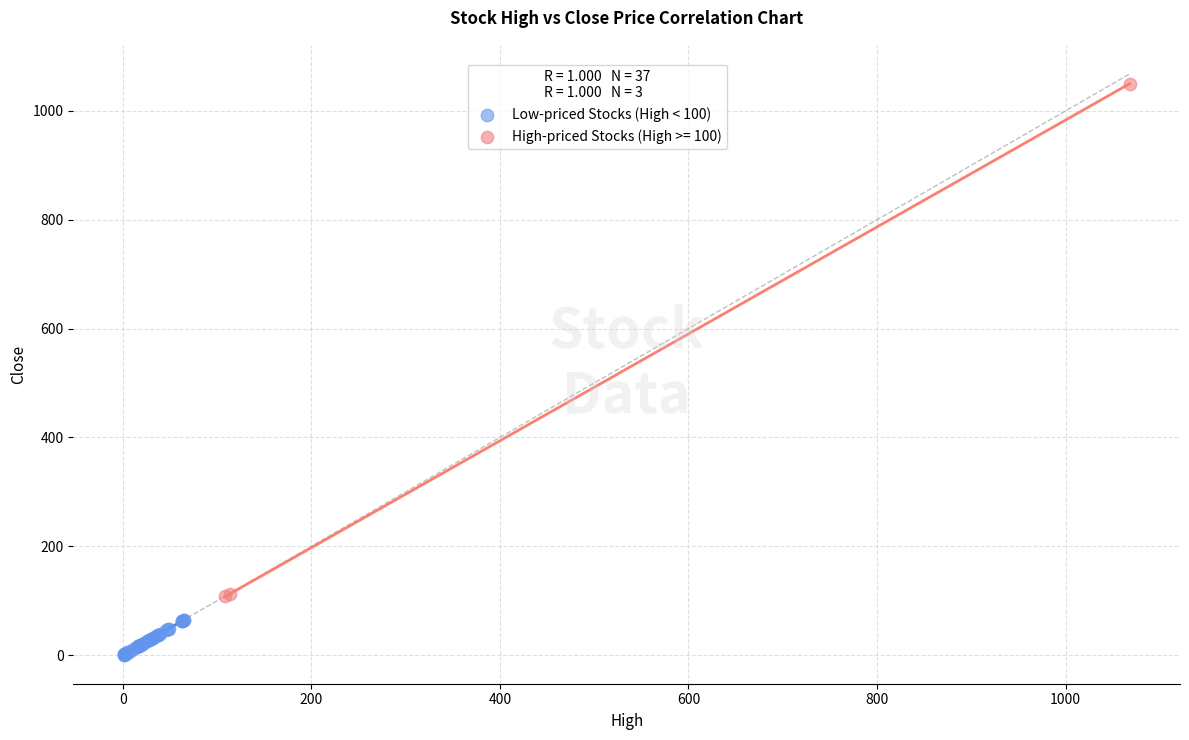

Which series contains the highest Y value?

High-priced Stocks (High >= 100)